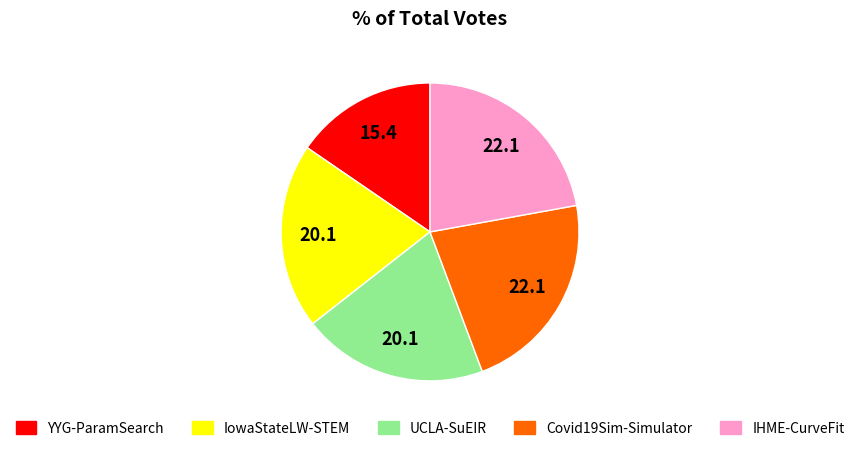

Approximately how many times larger is the value at Covid19Sim-Simulator compared to IowaStateLW-STEM?

1.1